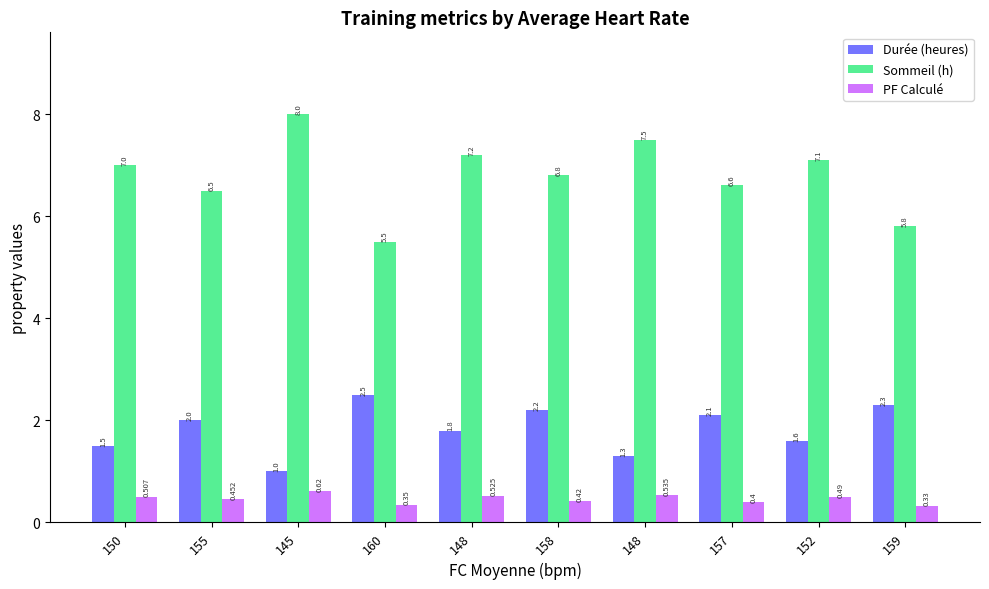

What is the difference between the maximum and minimum values in the Sommeil (h) series?

2.5